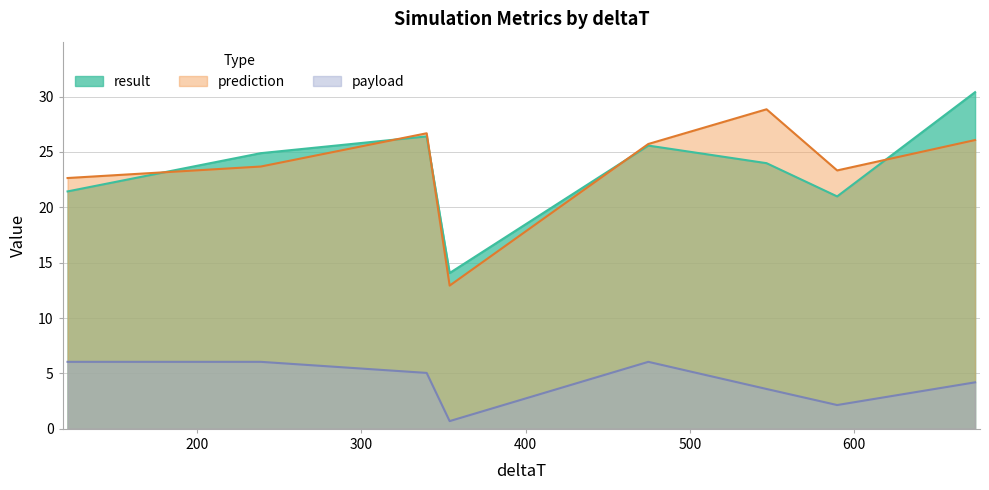

True or false: payload and prediction intersect in this chart.

False